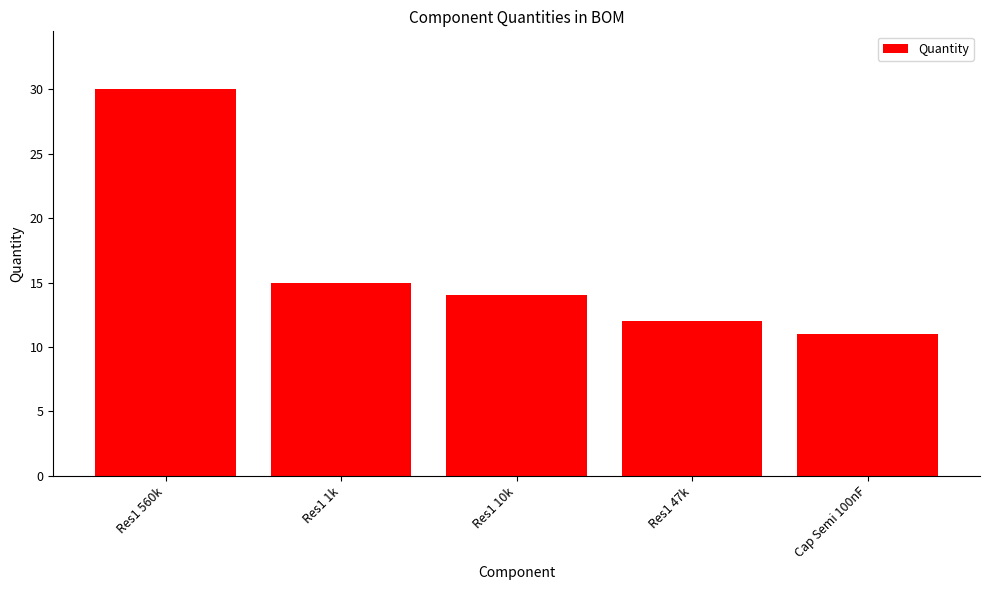

What is the smallest value displayed?

11